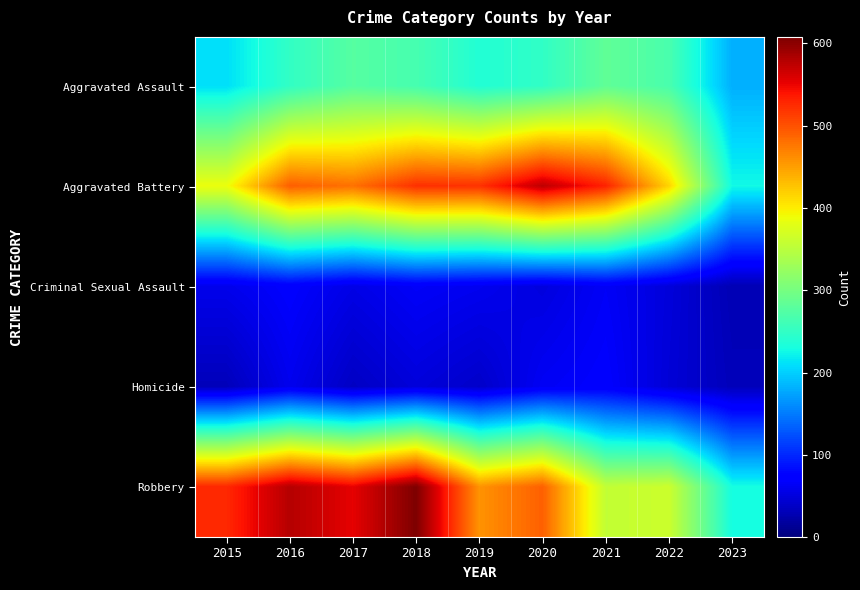

Reading left to right, what are all the values shown in this chart?

Aggravated Assault: 2015=210	2016=250	2017=276	2018=265	2019=238	2020=249	2021=284	2022=267	2023=181
Aggravated Battery: 2015=387	2016=492	2017=480	2018=522	2019=521	2020=575	2021=531	2022=416	2023=226
Criminal Sexual Assault: 2015=58	2016=69	2017=55	2018=65	2019=60	2020=51	2021=64	2022=49	2023=29
Homicide: 2015=32	2016=59	2017=37	2018=49	2019=40	2020=63	2021=69	2022=47	2023=32
Robbery: 2015=527	2016=579	2017=553	2018=608	2019=458	2020=491	2021=356	2022=363	2023=229